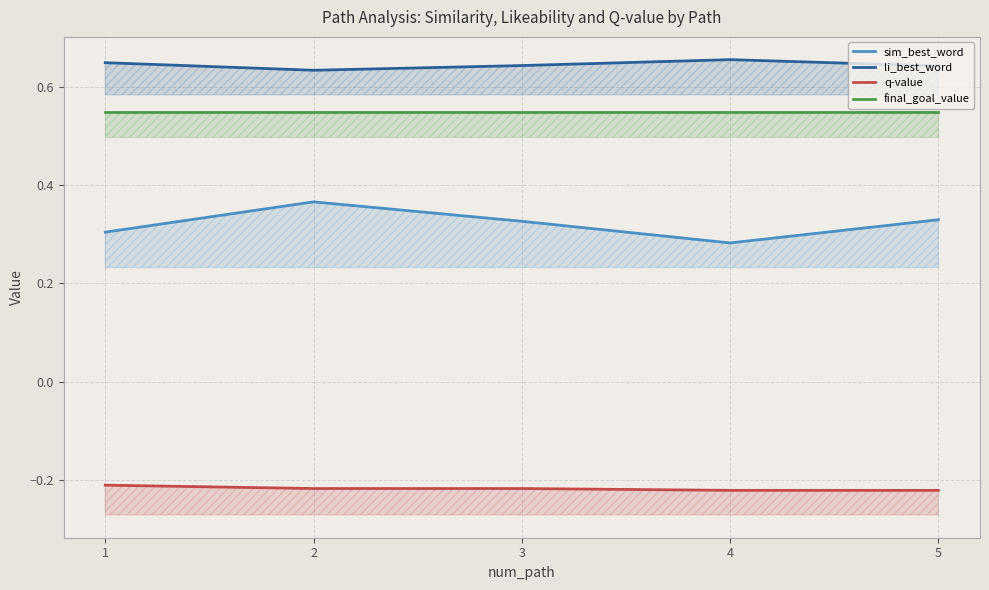

What is the average value of the final_goal_value series?

0.5